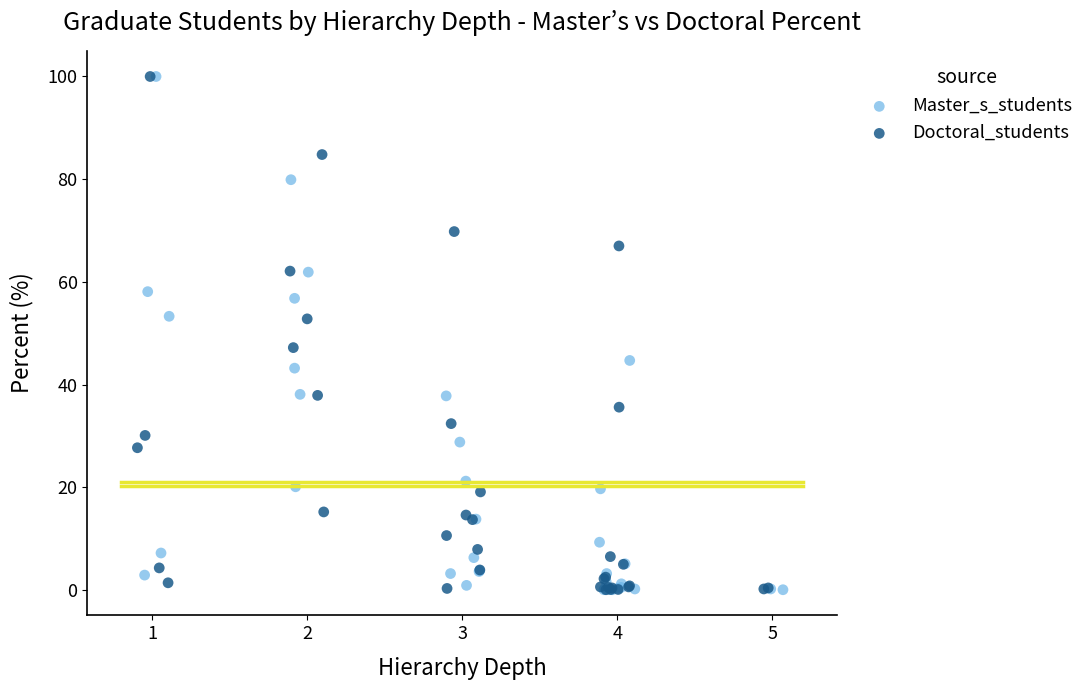

What are all the series names shown in the legend?

Master_s_students, Doctoral_students